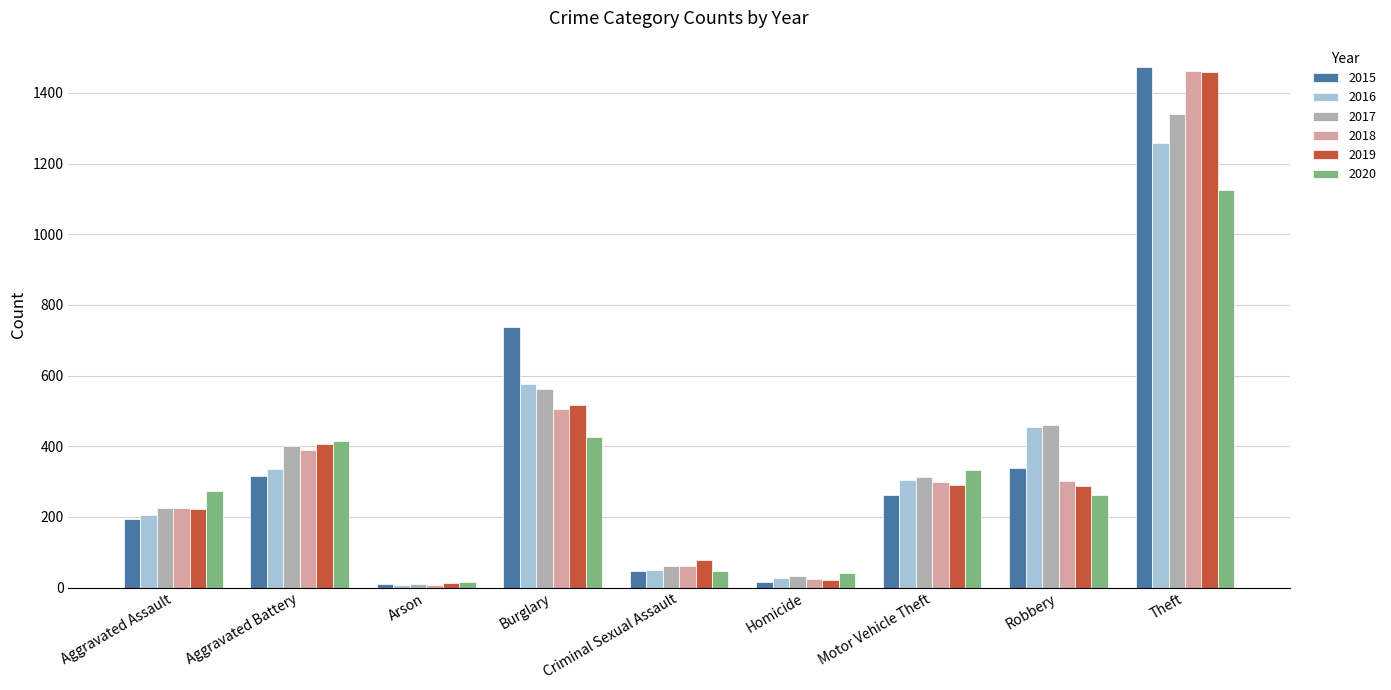

Which series changed the most between Aggravated Assault and Robbery?

2016